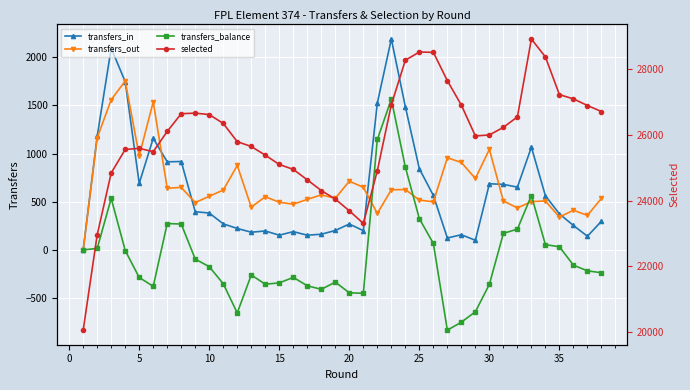

What is the maximum value for transfers_in?

2190